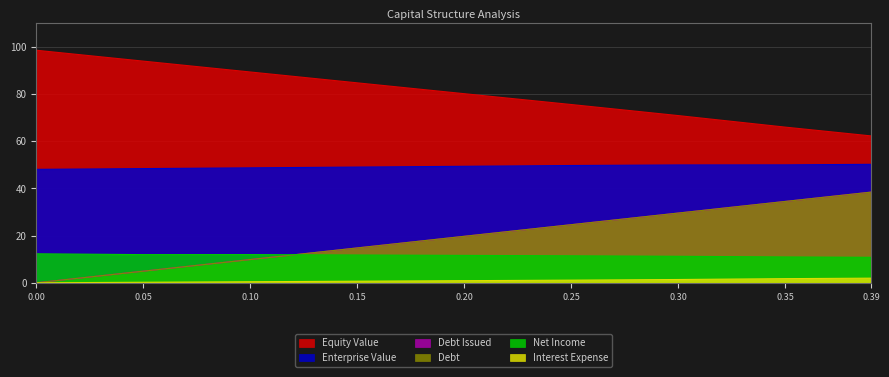

At 0.0, list the series in order from smallest to largest.

debt_issued, debt, interest_expense, net_income, enterprise_value, equity_value